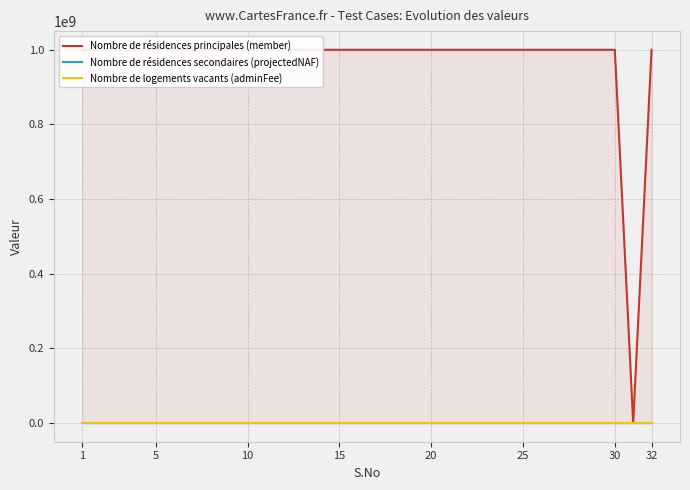

Where is Nombre de logements vacants (adminFee) nearest to the value 0?

1